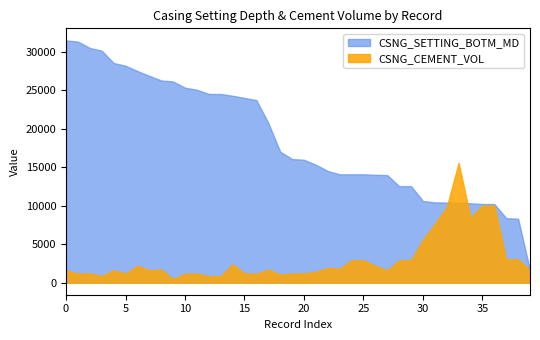

What is the difference between the highest and lowest values at 30?

5043